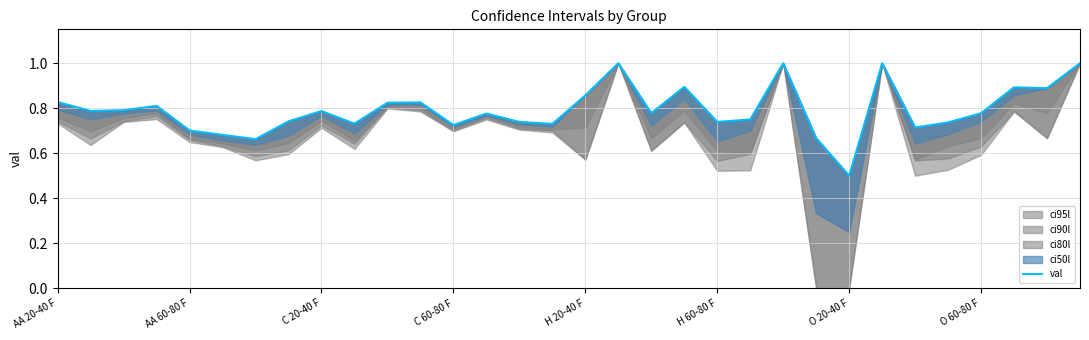

What is the sum of the values at C 20-40 F and AA 60-80 F?

1.5